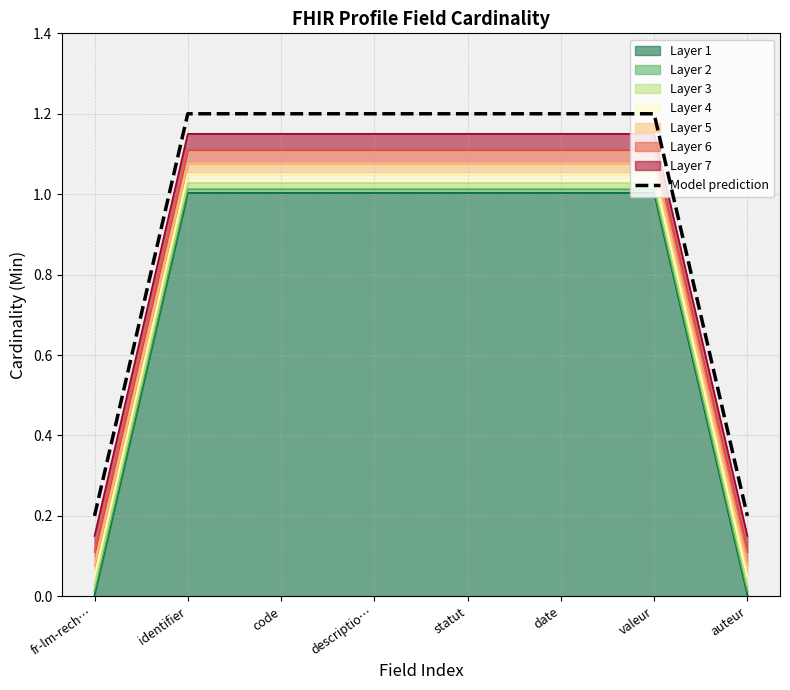

Reading right to left, what are all the values shown in this chart?

0.2	1.2	1.2	1.2	1.2	1.2	1.2	0.2